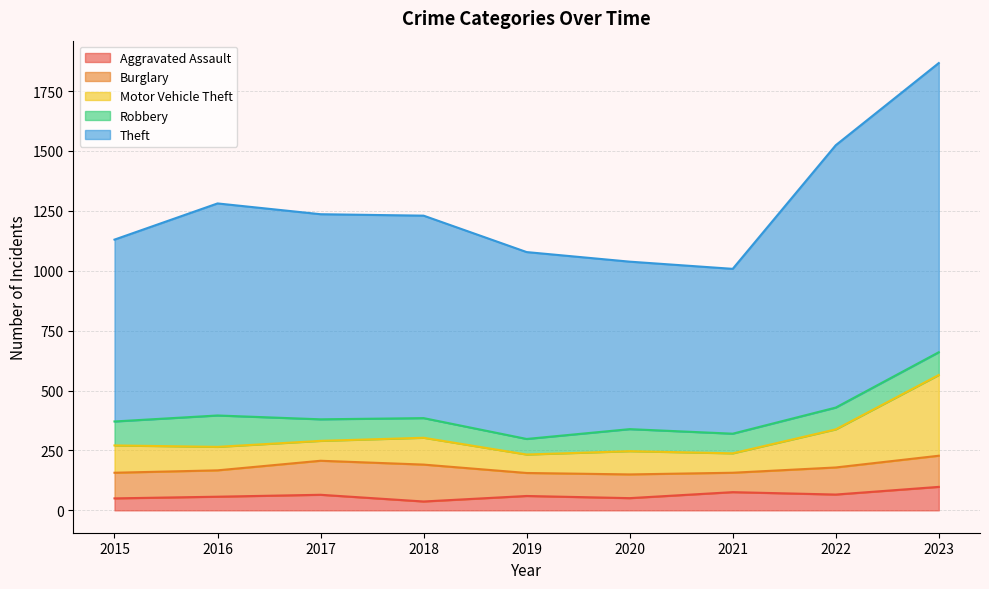

True or false: Theft has more than 1 points higher than both neighbors.

False